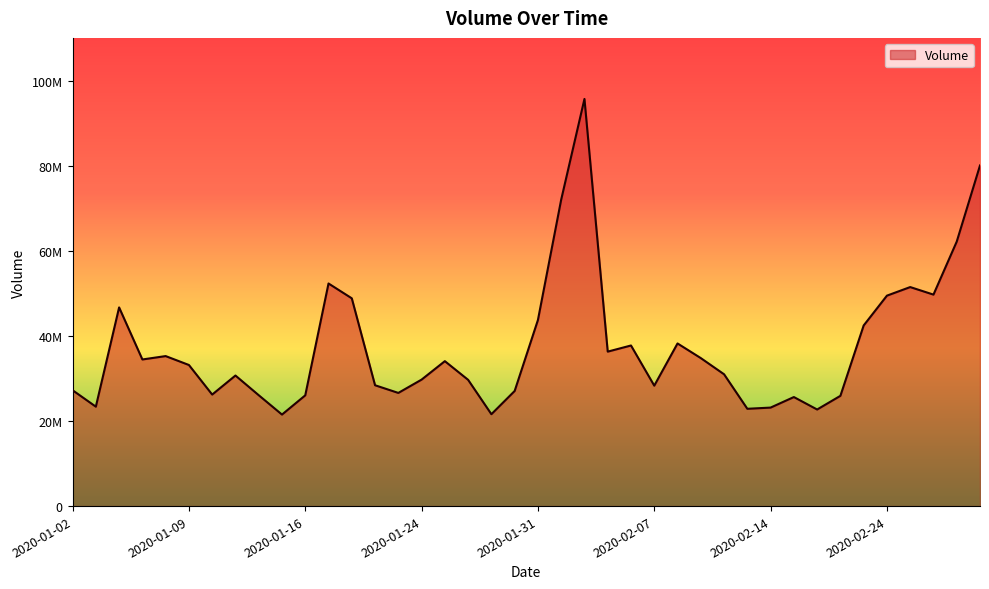

At which category does the chart reach its peak across all series?

2020-02-04